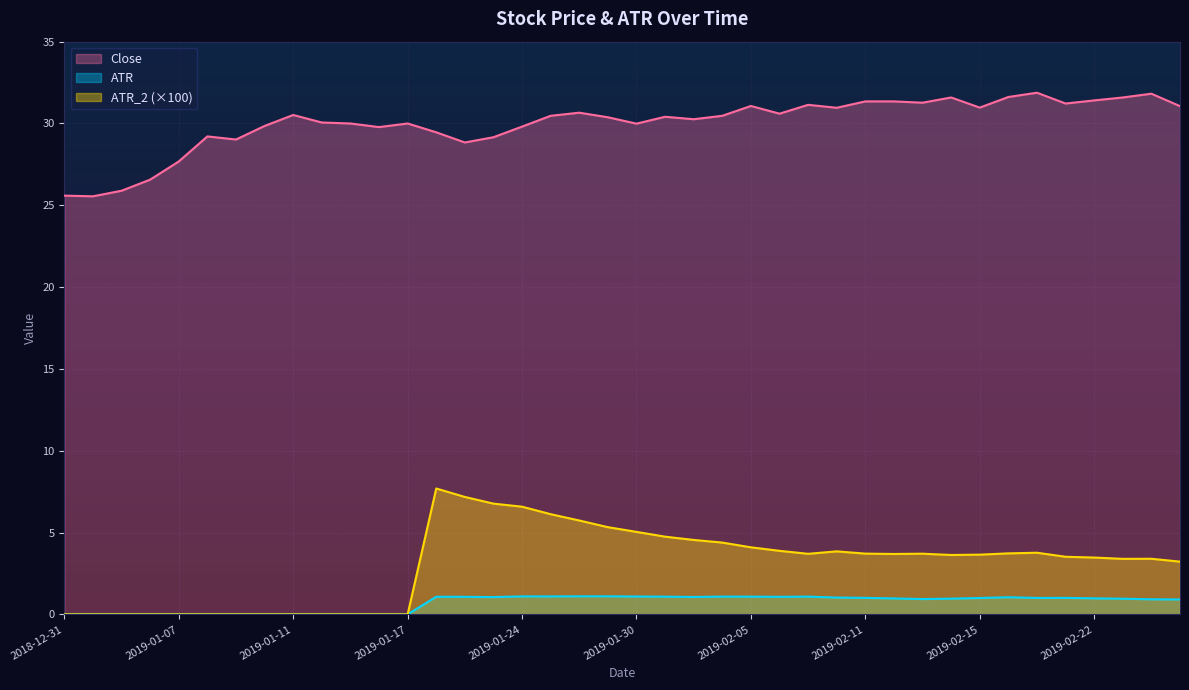

Reading right to left, what are all the values shown in this chart?

Close: 2019-02-27=31.1	2019-02-26=31.8	2019-02-25=31.6	2019-02-22=31.4	2019-02-21=31.2	2019-02-20=31.9	2019-02-19=31.6	2019-02-15=31.0	2019-02-14=31.6	2019-02-13=31.3	2019-02-12=31.4	2019-02-11=31.4	2019-02-08=31.0	2019-02-07=31.1	2019-02-06=30.6	2019-02-05=31.1	2019-02-04=30.5	2019-02-01=30.3	2019-01-31=30.4	2019-01-30=30.0	2019-01-29=30.4	2019-01-28=30.7	2019-01-25=30.5	2019-01-24=29.8	2019-01-23=29.2	2019-01-22=28.8	2019-01-18=29.5	2019-01-17=30.0	2019-01-16=29.8	2019-01-15=30.0	2019-01-14=30.1	2019-01-11=30.5	2019-01-10=29.9	2019-01-09=29.0	2019-01-08=29.2	2019-01-07=27.7	2019-01-04=26.6	2019-01-03=25.9	2019-01-02=25.5	2018-12-31=25.6
ATR: 2019-02-27=0.9	2019-02-26=0.9	2019-02-25=1.0	2019-02-22=1.0	2019-02-21=1.0	2019-02-20=1.0	2019-02-19=1.0	2019-02-15=1.0	2019-02-14=1.0	2019-02-13=0.9	2019-02-12=1.0	2019-02-11=1.0	2019-02-08=1.0	2019-02-07=1.1	2019-02-06=1.1	2019-02-05=1.1	2019-02-04=1.1	2019-02-01=1.1	2019-01-31=1.1	2019-01-30=1.1	2019-01-29=1.1	2019-01-28=1.1	2019-01-25=1.1	2019-01-24=1.1	2019-01-23=1.1	2019-01-22=1.1	2019-01-18=1.1	2019-01-17=0.0	2019-01-16=0.0	2019-01-15=0.0	2019-01-14=0.0	2019-01-11=0.0	2019-01-10=0.0	2019-01-09=0.0	2019-01-08=0.0	2019-01-07=0.0	2019-01-04=0.0	2019-01-03=0.0	2019-01-02=0.0	2018-12-31=0.0
ATR_2: 2019-02-27=3.2	2019-02-26=3.4	2019-02-25=3.4	2019-02-22=3.5	2019-02-21=3.5	2019-02-20=3.8	2019-02-19=3.7	2019-02-15=3.7	2019-02-14=3.6	2019-02-13=3.7	2019-02-12=3.7	2019-02-11=3.7	2019-02-08=3.9	2019-02-07=3.7	2019-02-06=3.9	2019-02-05=4.1	2019-02-04=4.4	2019-02-01=4.5	2019-01-31=4.7	2019-01-30=5.0	2019-01-29=5.3	2019-01-28=5.7	2019-01-25=6.1	2019-01-24=6.6	2019-01-23=6.8	2019-01-22=7.2	2019-01-18=7.7	2019-01-17=0.0	2019-01-16=0.0	2019-01-15=0.0	2019-01-14=0.0	2019-01-11=0.0	2019-01-10=0.0	2019-01-09=0.0	2019-01-08=0.0	2019-01-07=0.0	2019-01-04=0.0	2019-01-03=0.0	2019-01-02=0.0	2018-12-31=0.0